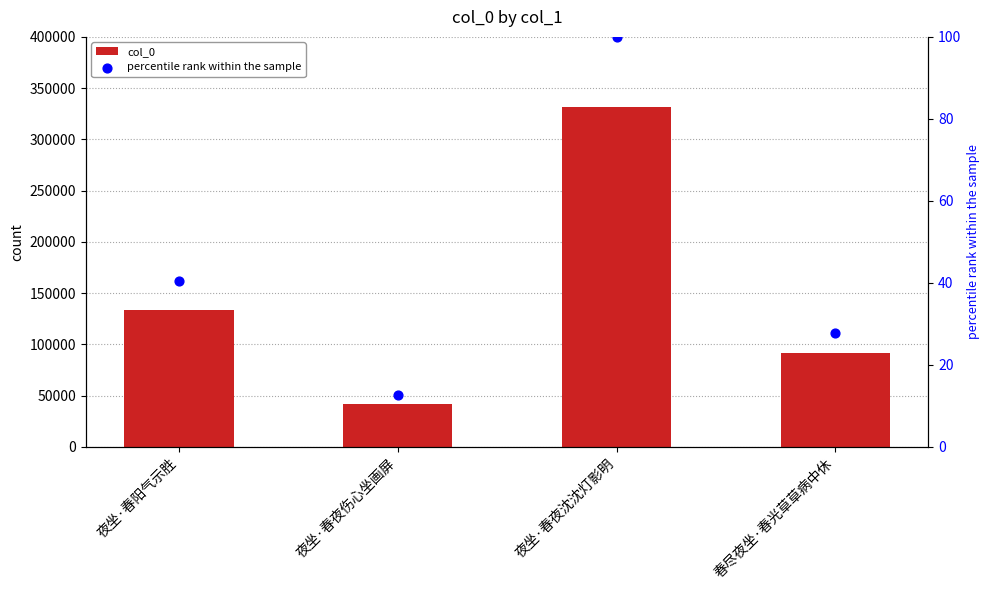

Which series reaches the minimum Y coordinate?

percentile rank within the sample